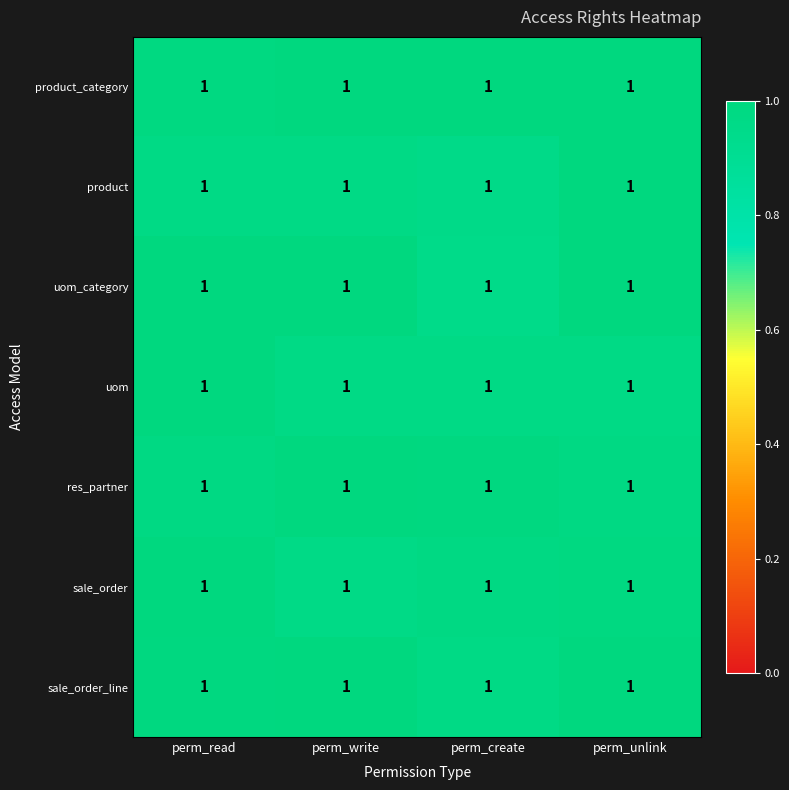

Which label corresponds to the largest value in the chart?

perm_write